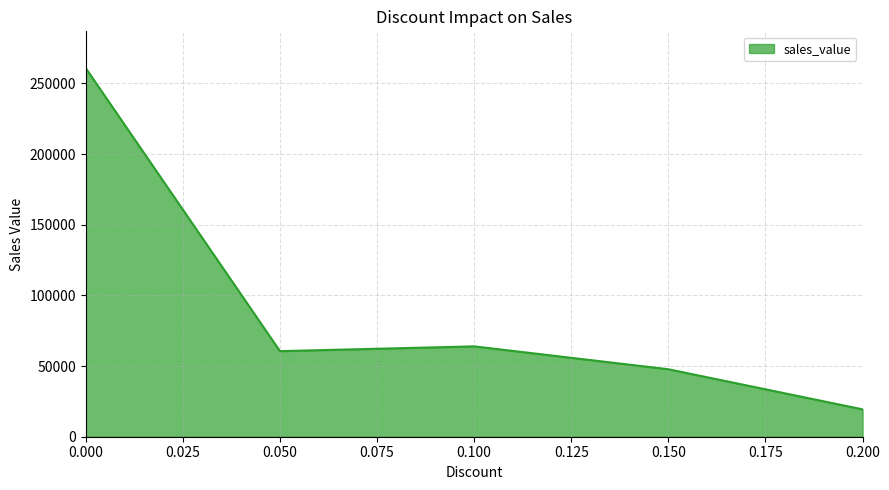

What is the ratio of the value at 0.050 to the value at 0.100?

0.9